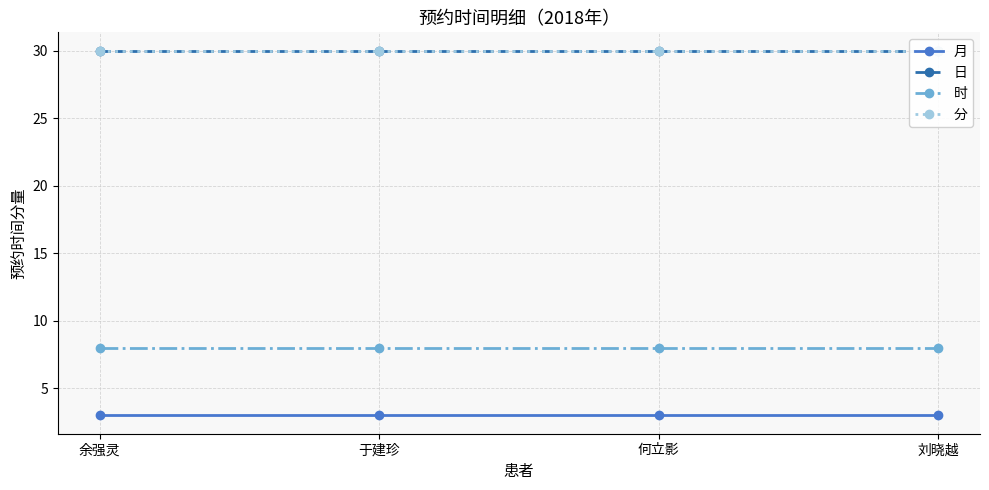

Read the 分 value at 何立影.

30